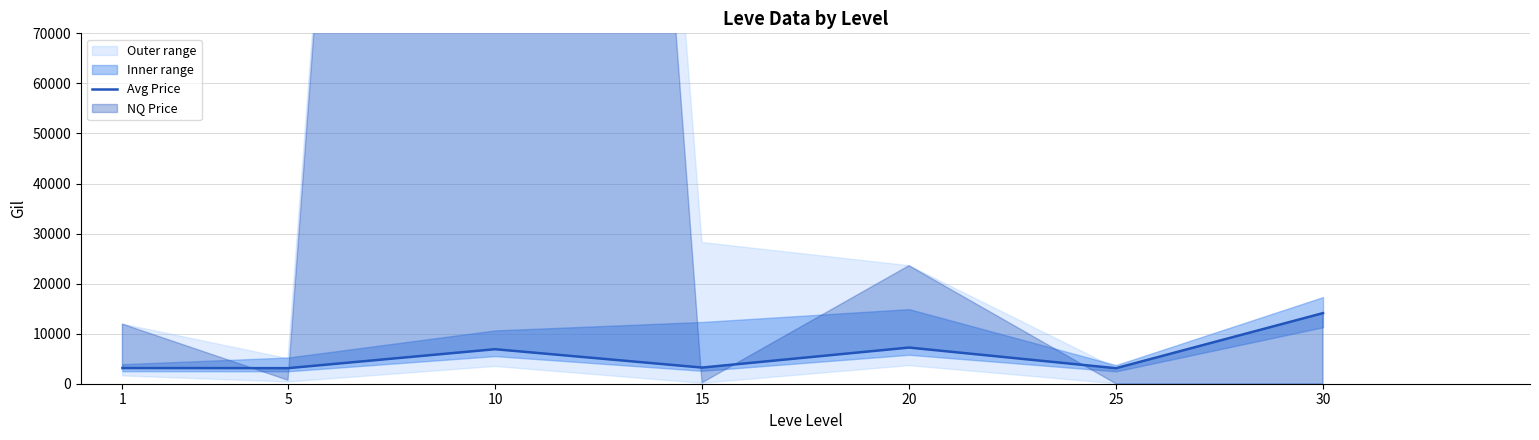

How many categories are shown in the chart?

7